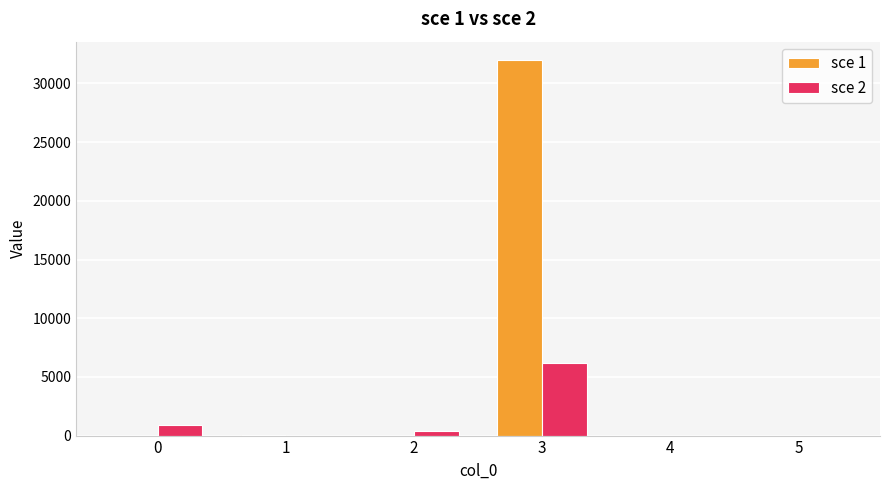

Does the chart contain stacked bars?

No